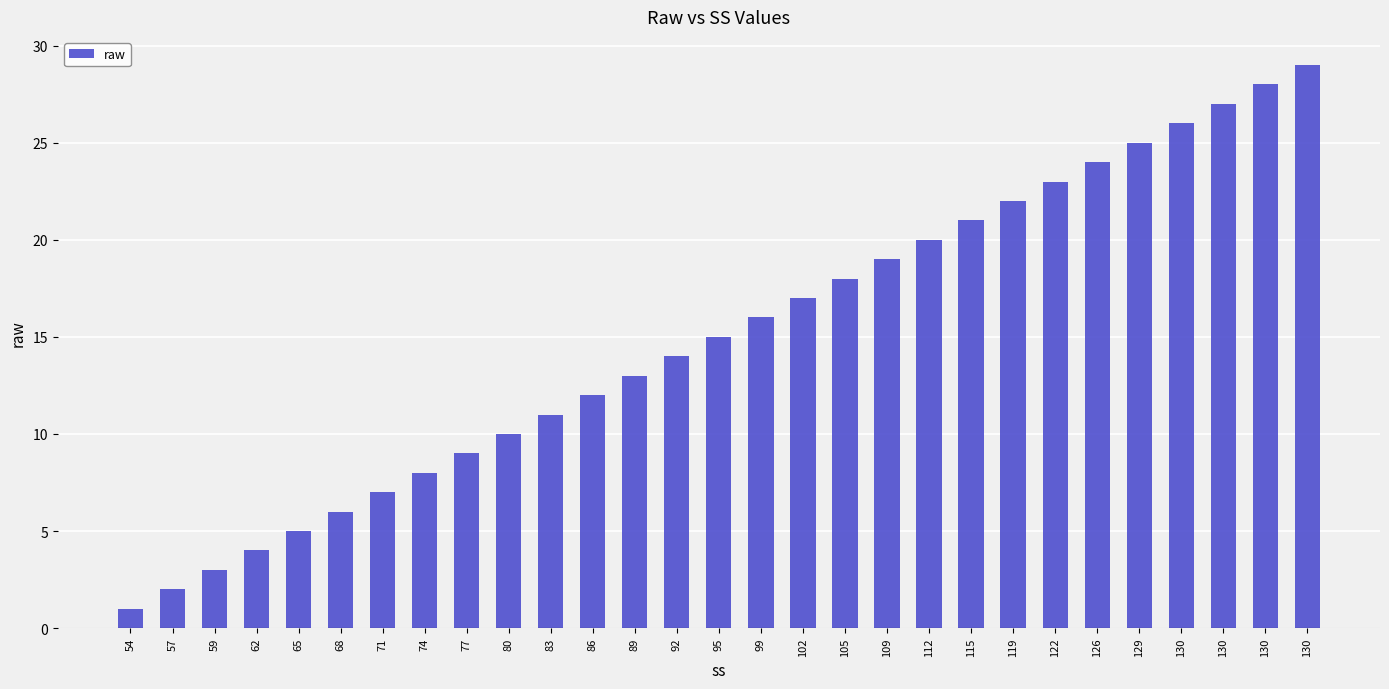

What is the sum of all values?

435